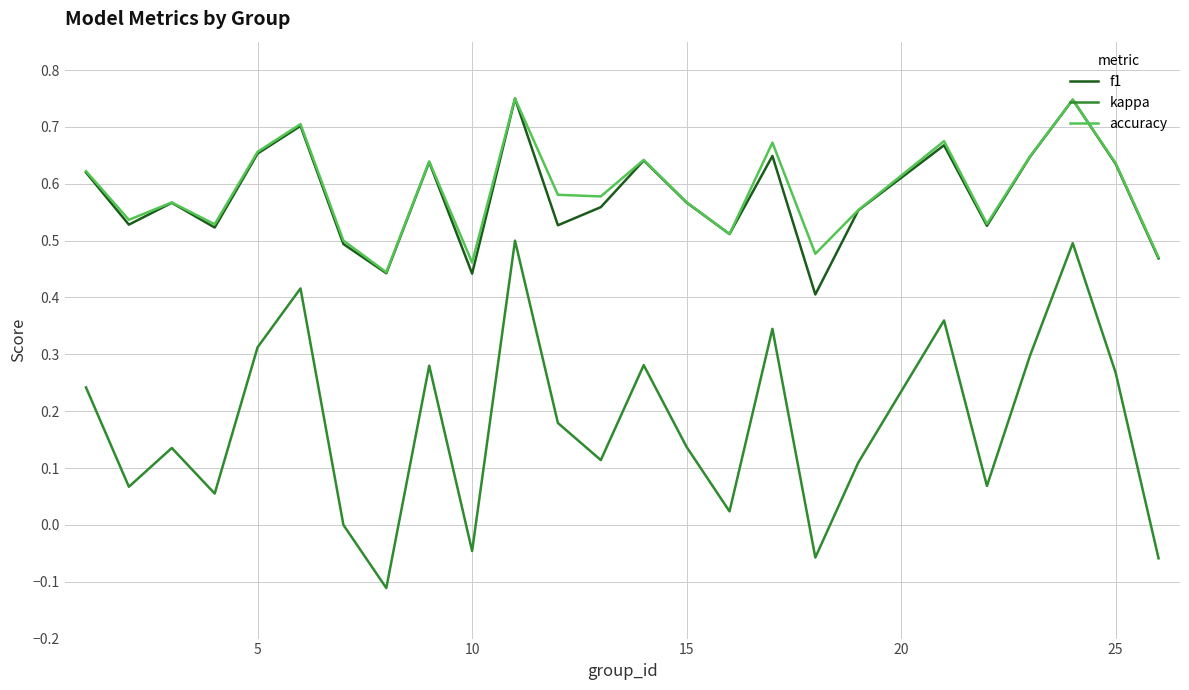

Which series has the largest range (max minus min)?

kappa